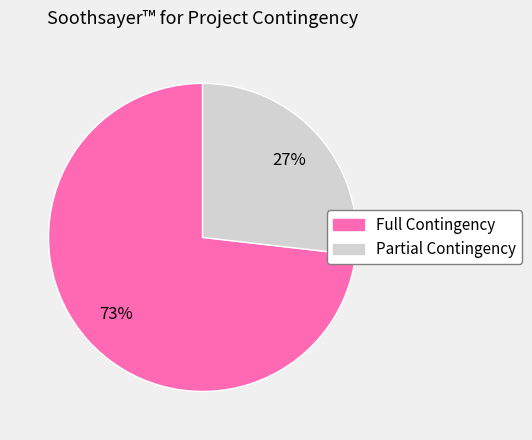

Is it true that Full Contingency is 73% of the pie?

True